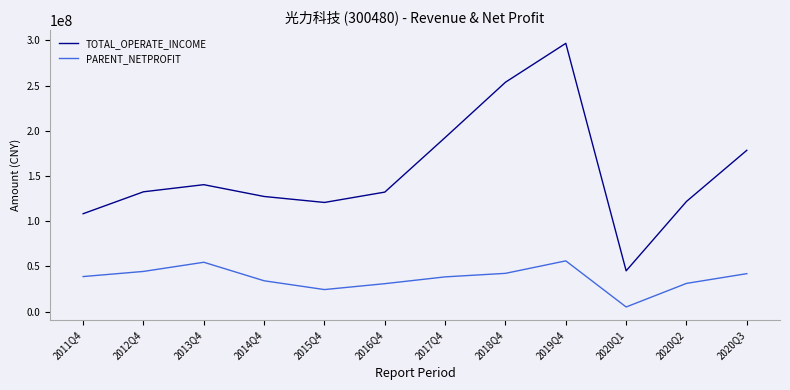

True or false: TOTAL_OPERATE_INCOME has more than 2 interior local peaks.

False